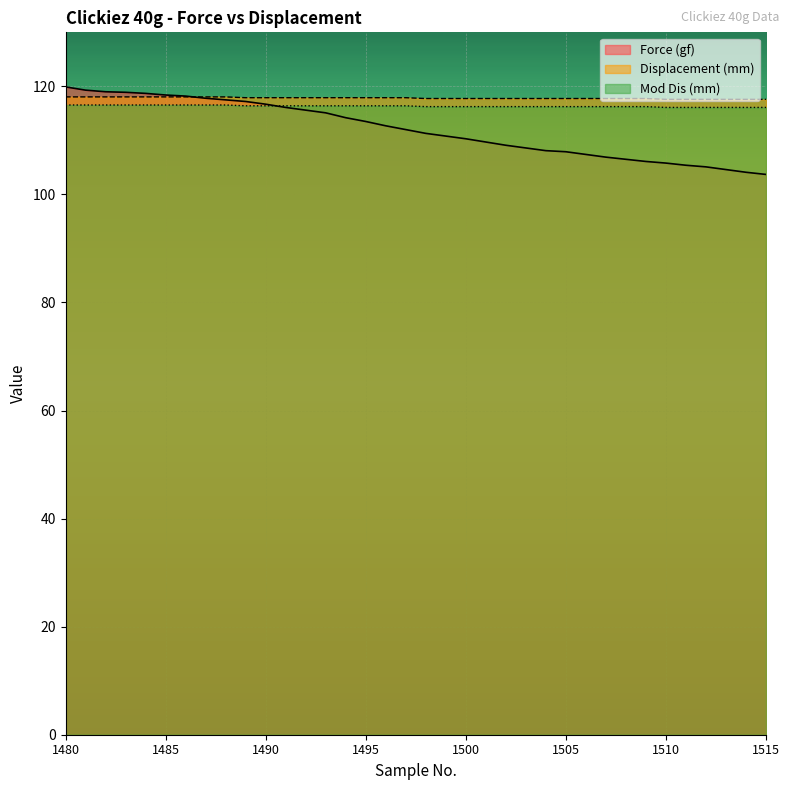

List the series in order of their overall mean, highest first.

Displacement (mm), Mod Dis (mm), Force (gf)